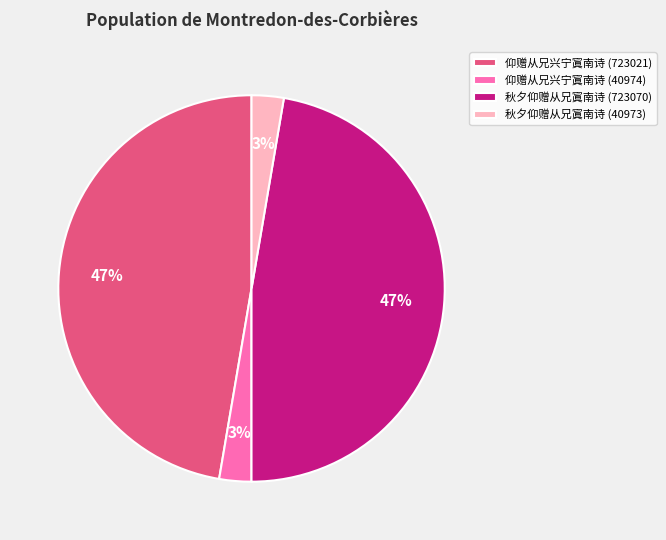

True or false: 仰赠从兄兴宁寘南诗 (40974) accounts for 3% of the total.

True